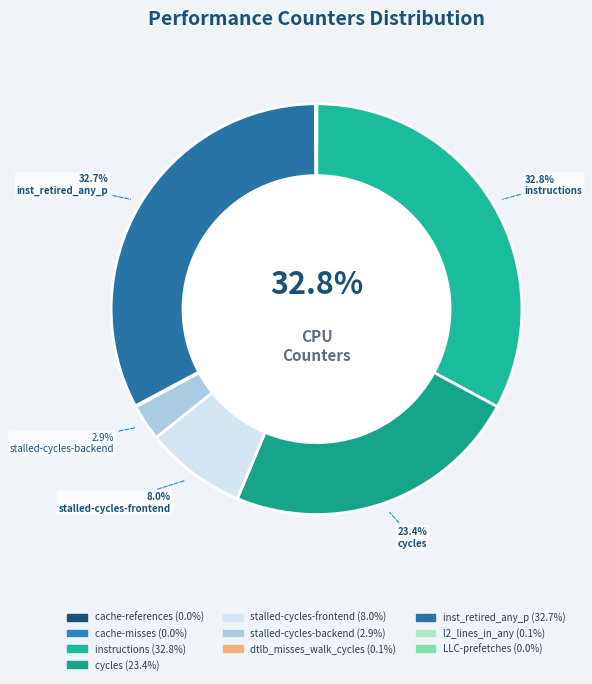

What portion of the pie excludes l2_lines_in_any?

99.9%